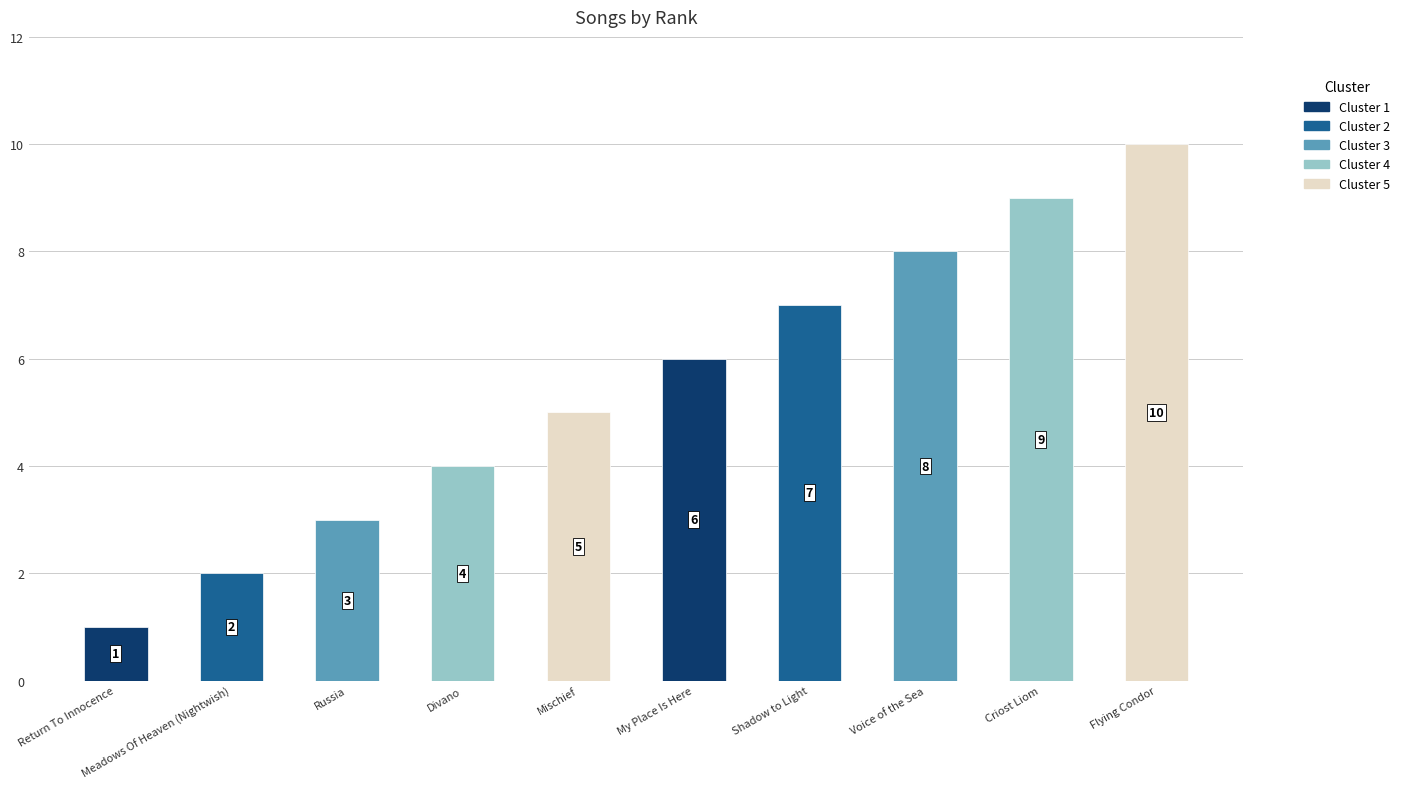

What is the difference between the maximum and minimum values?

9